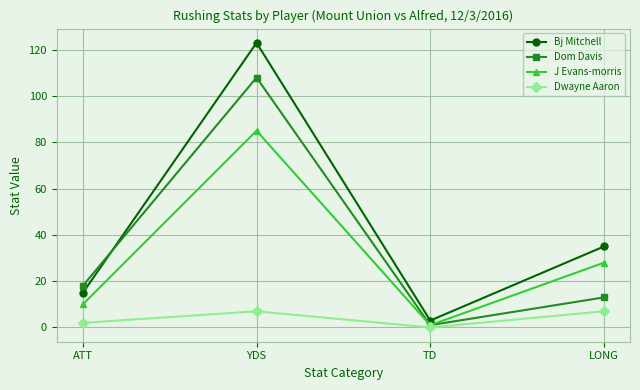

Where is Dom Davis nearest to the value 54?

ATT